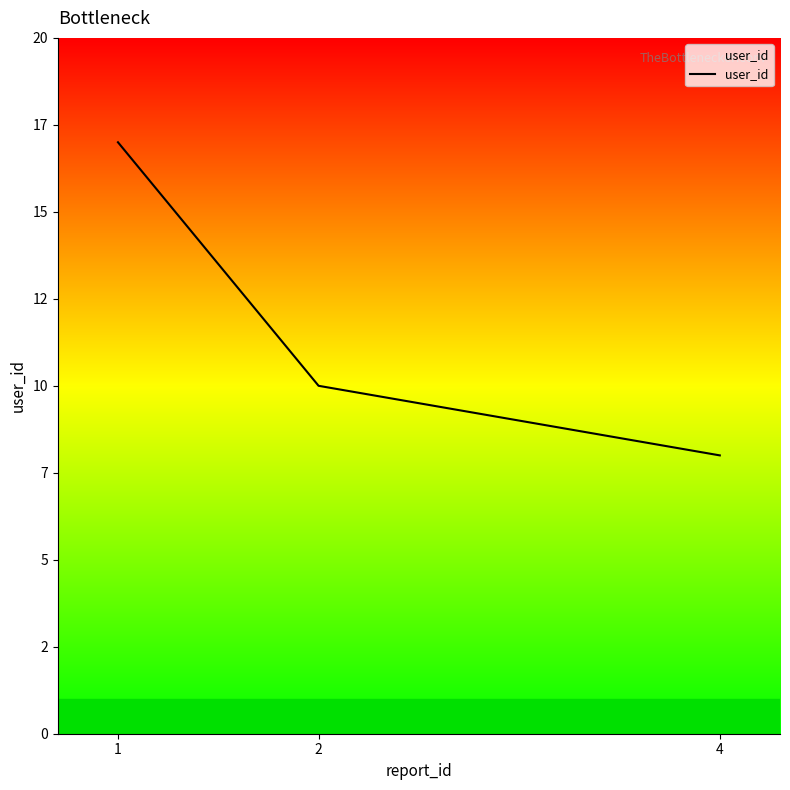

Reading right to left, what are all the values shown in this chart?

4=8	2=10	1=17